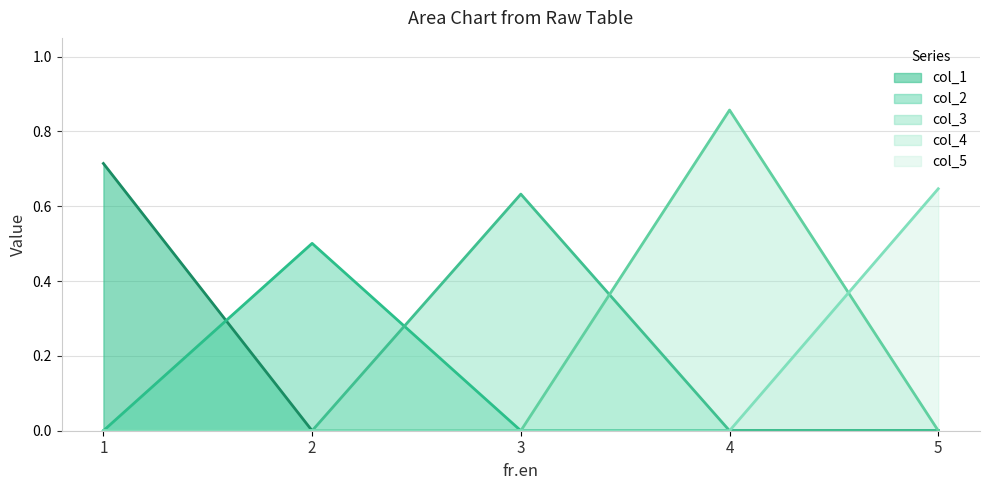

List the labels in order of col_3 line value, smallest first.

1, 2, 4, 5, 3